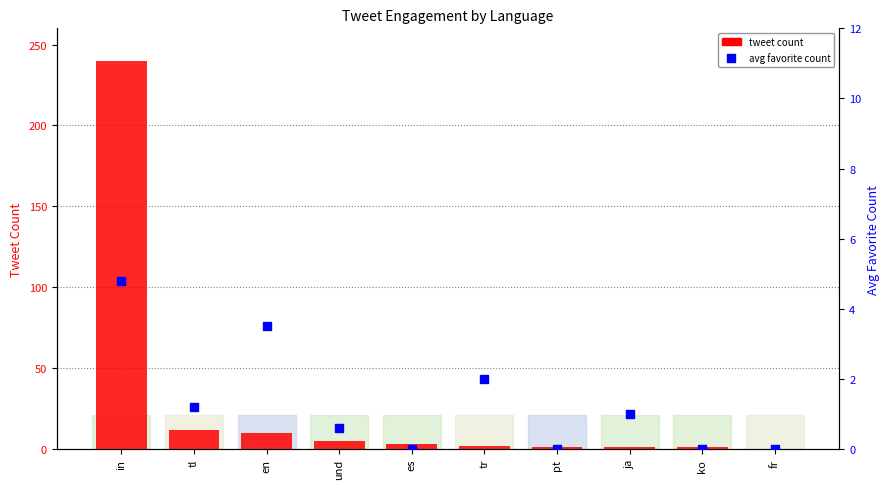

At how many categories does at least one series exceed 148?

1